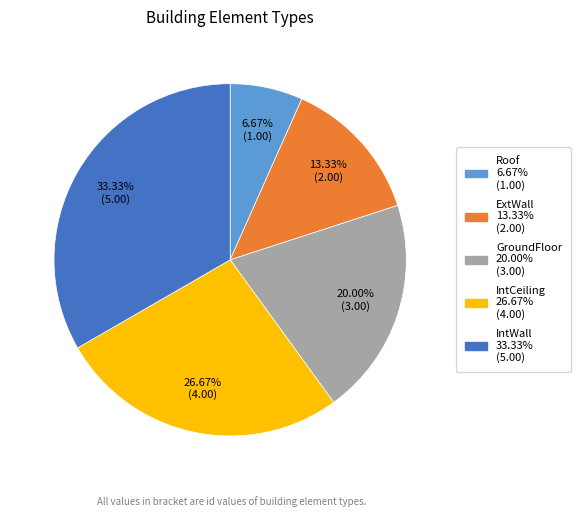

Is there any slice that represents more than half of the pie?

No